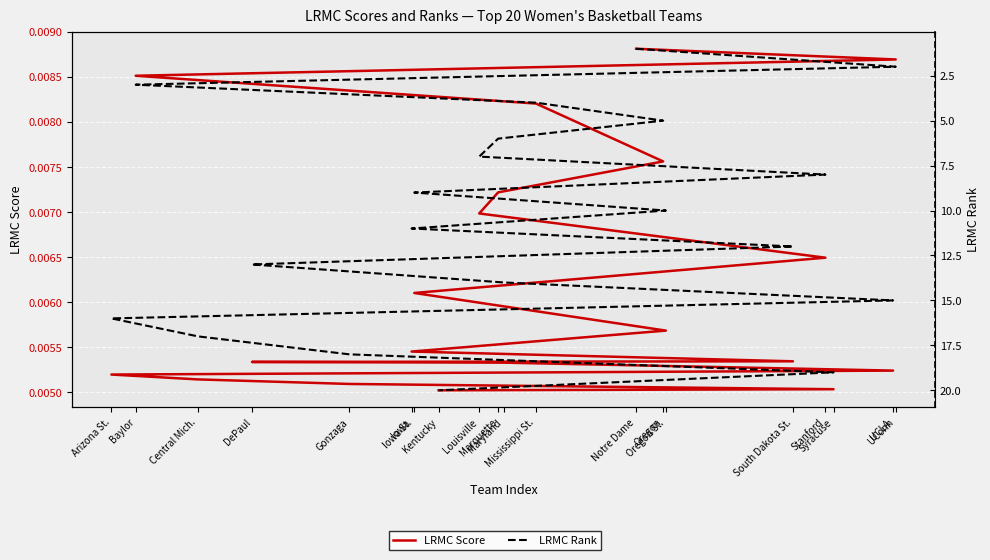

What position from the left is Oregon?

5